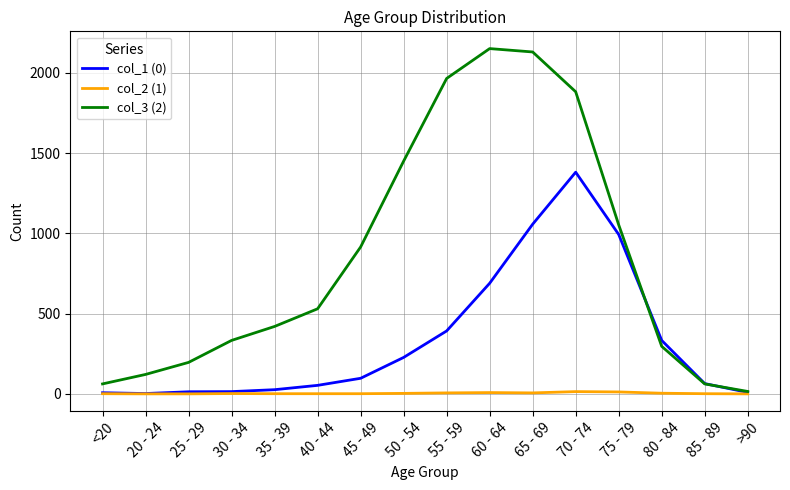

What position from the right is 70 - 74?

5